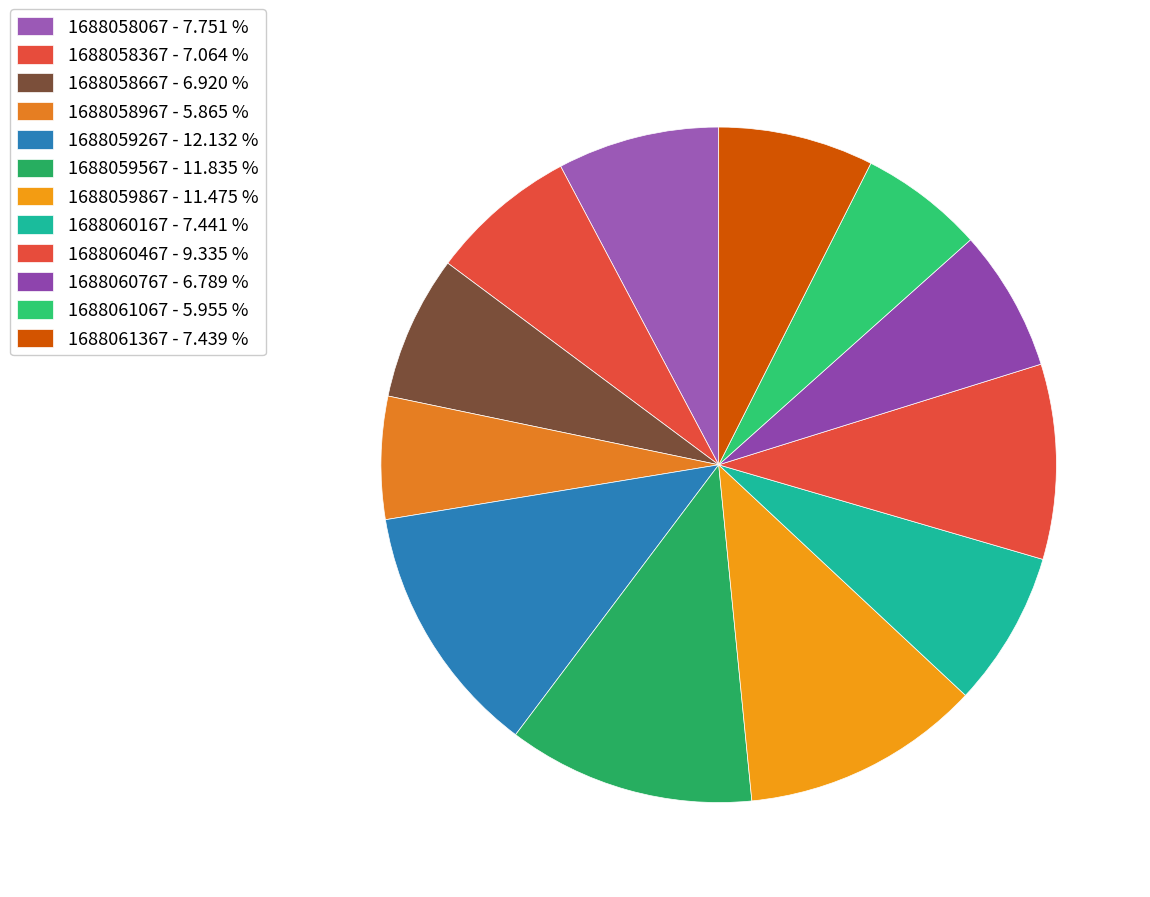

The 1688059567 slice represents 18% of the pie. True or false?

False